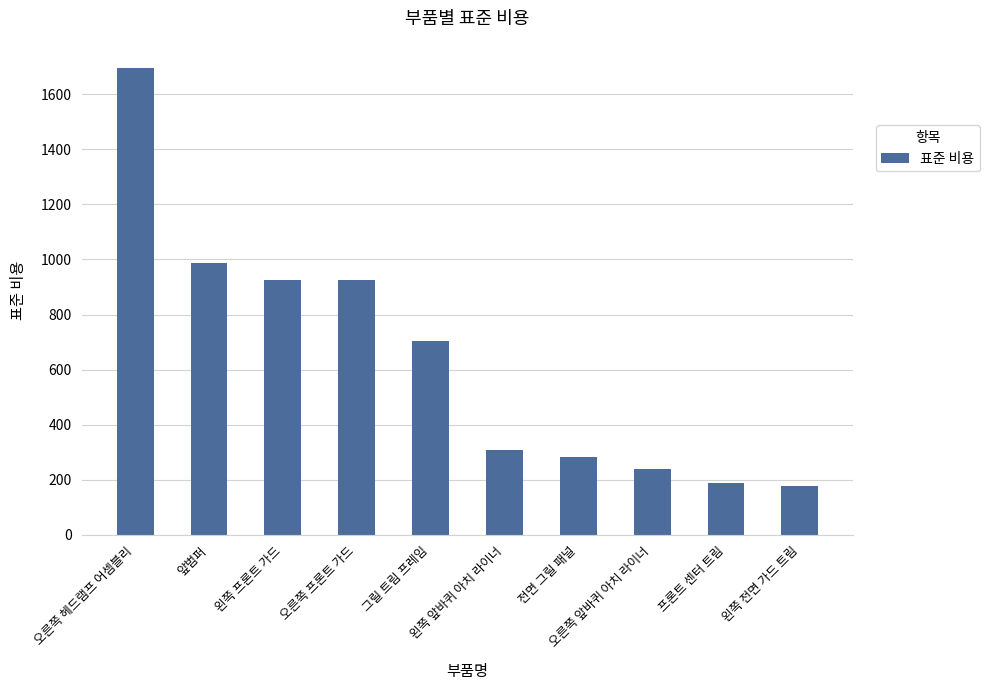

Reading left to right, list all the values displayed in this chart.

1694.6	987.2	924.3	924.3	702.6	307.5	281.9	238.0	187.1	178.5